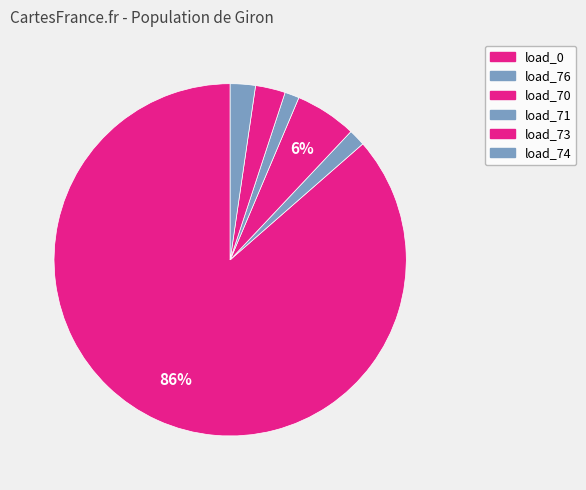

Count the number of slices in the pie.

6